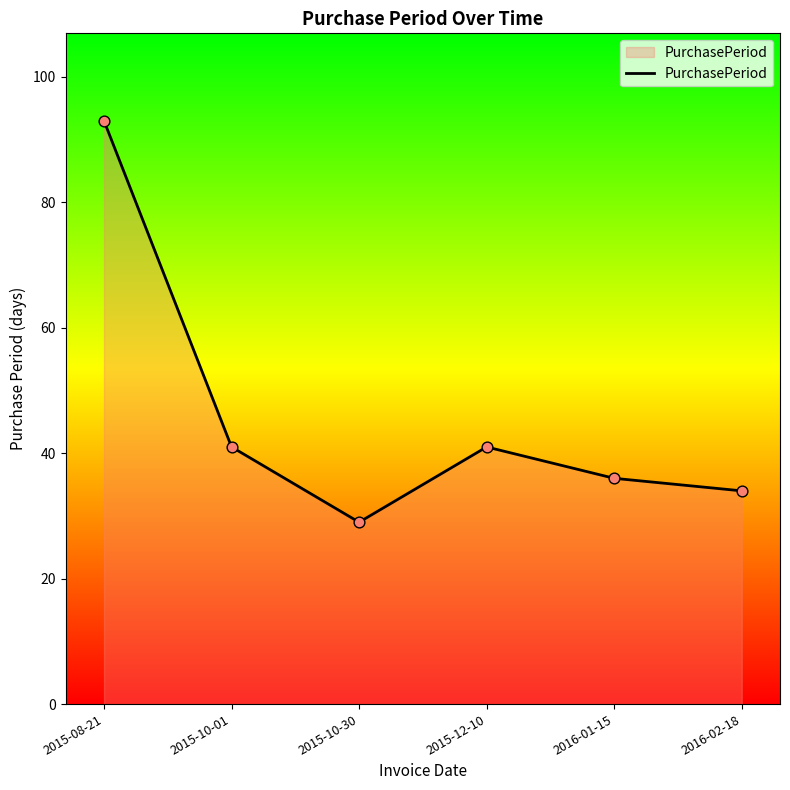

What is the ratio of the value at 2016-01-15 to the value at 2015-10-30?

1.2